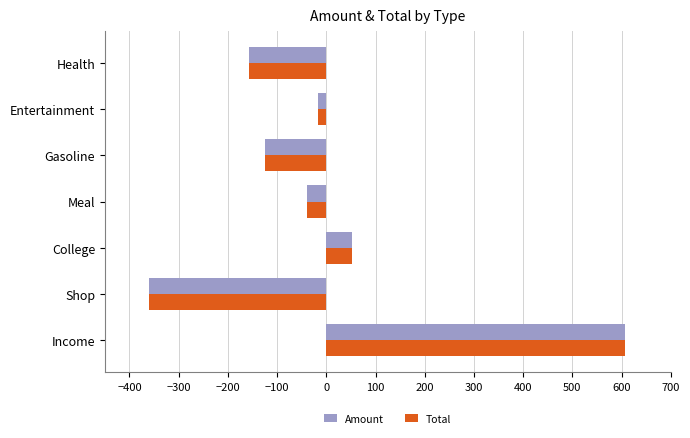

Which category has the highest value in the Total series?

Income